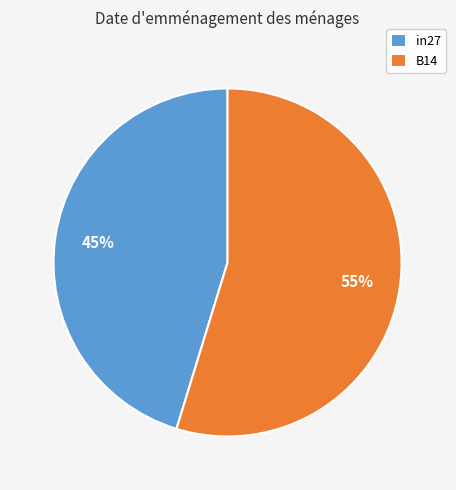

True or false: B14 accounts for 60% of the total.

False